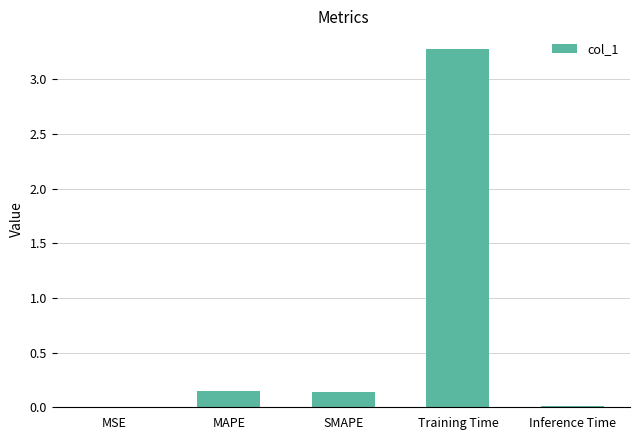

What is the sum of the values at Training Time and SMAPE?

3.4